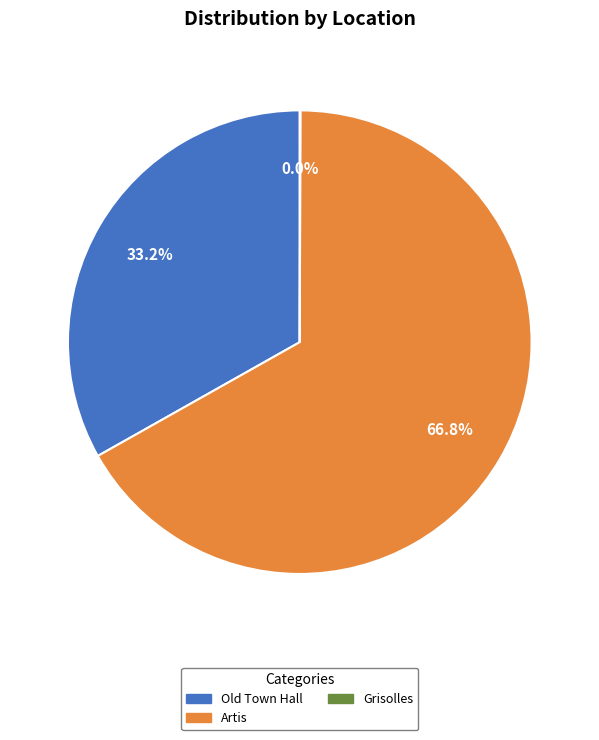

Approximately how many times larger is the value at Old Town Hall compared to Artis?

0.5